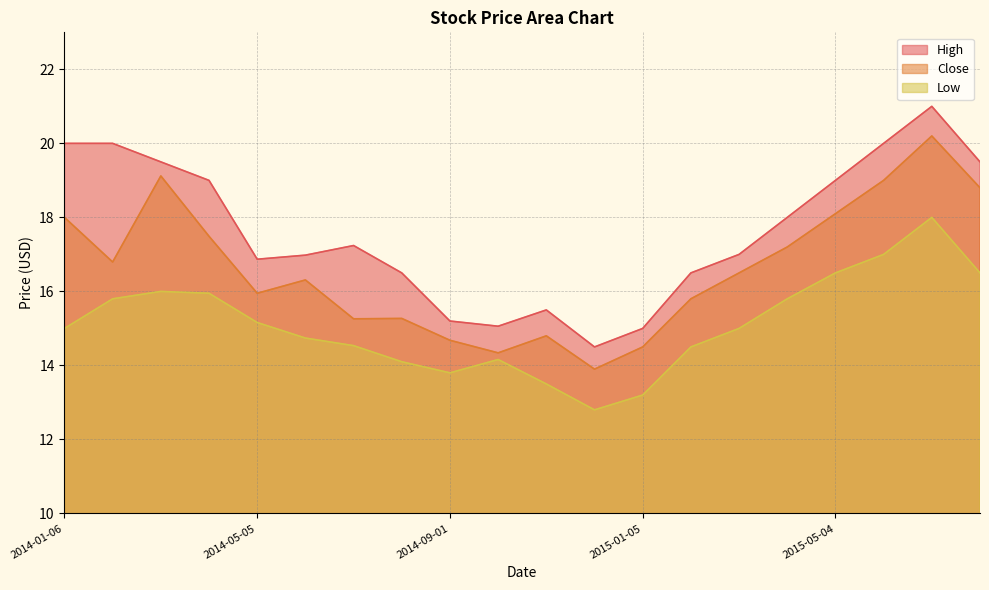

At which category is the sum across all series the highest?

2015-07-06